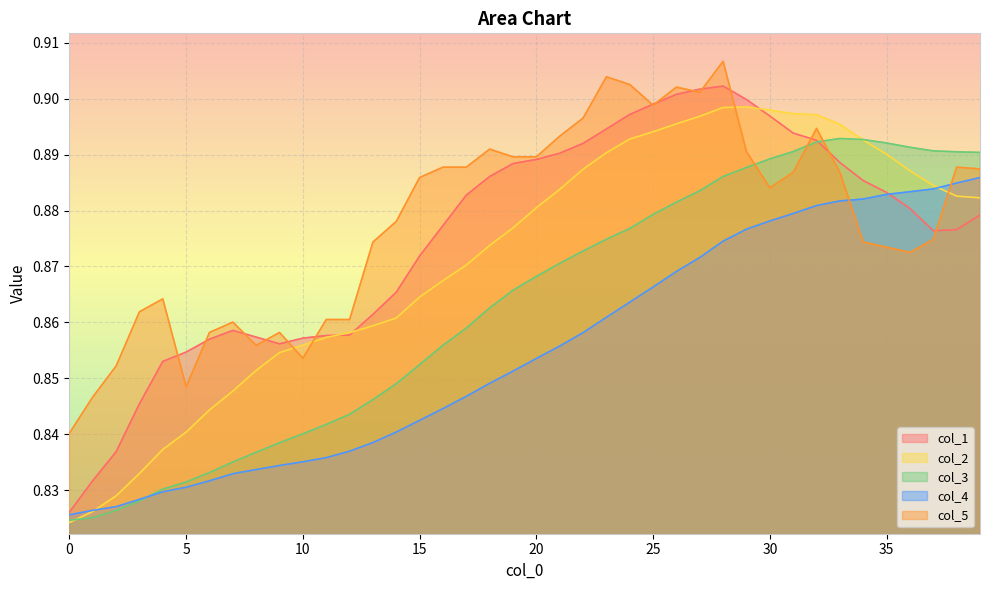

Which series has the largest range (max minus min)?

col_1